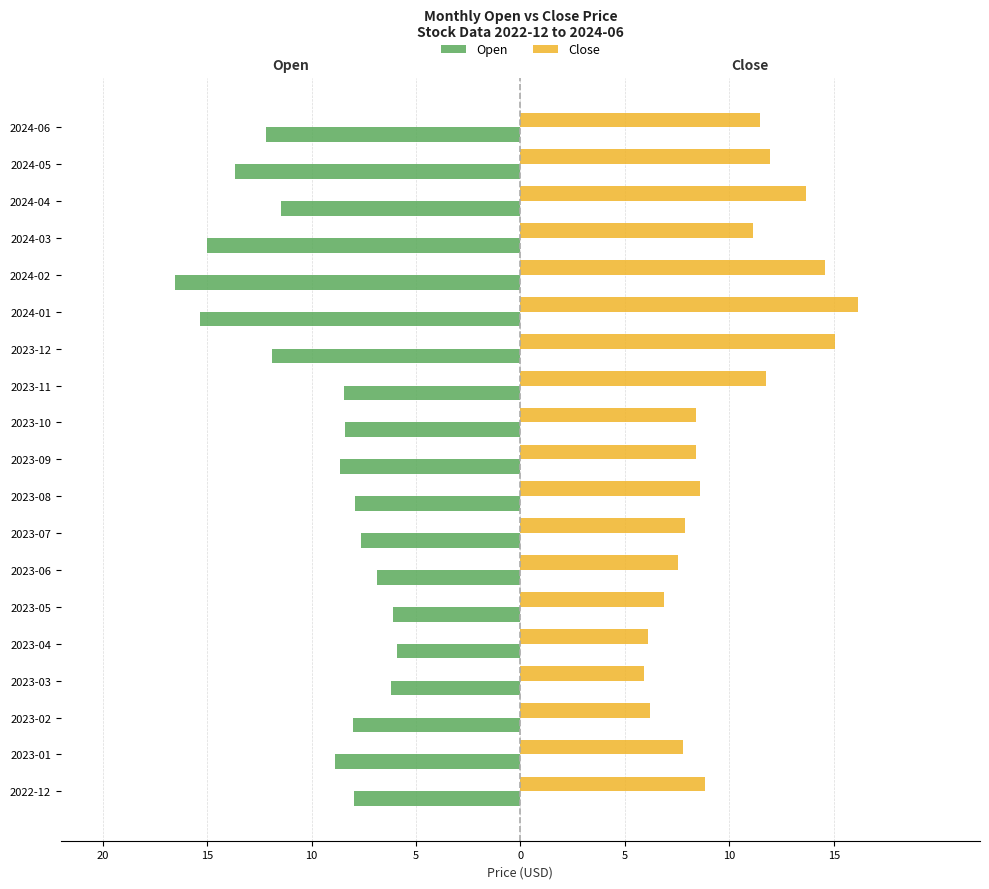

What are all the series names shown in the legend?

Open, Close